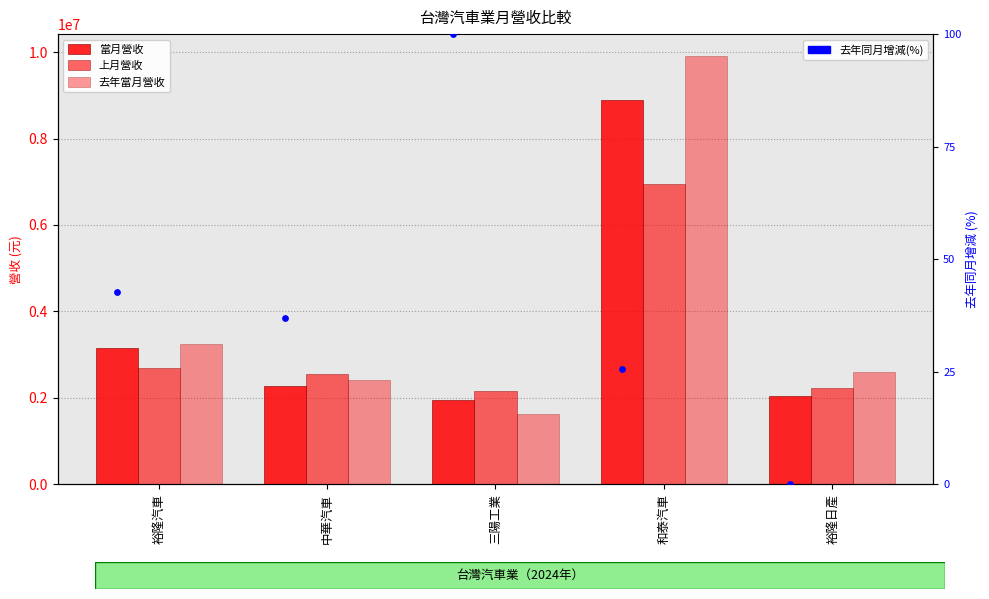

Which series has the largest Y range (max minus min)?

去年當月營收